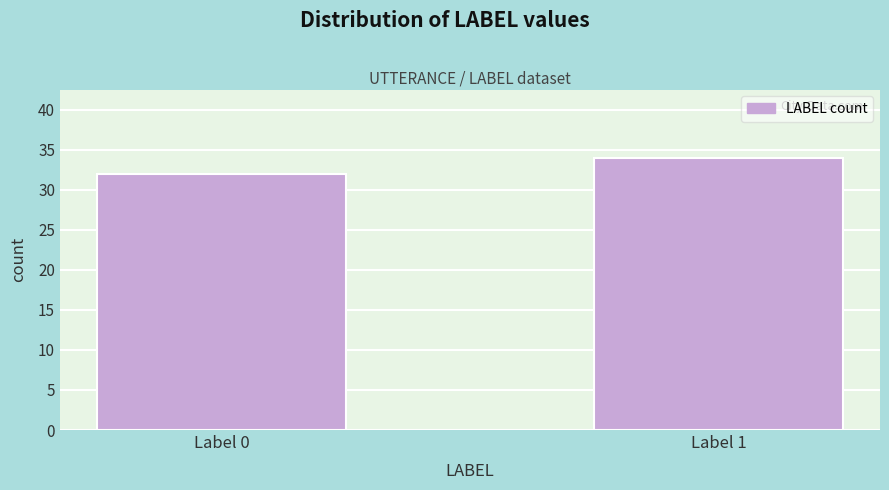

Reading right to left, extract all data points from this chart.

34	32